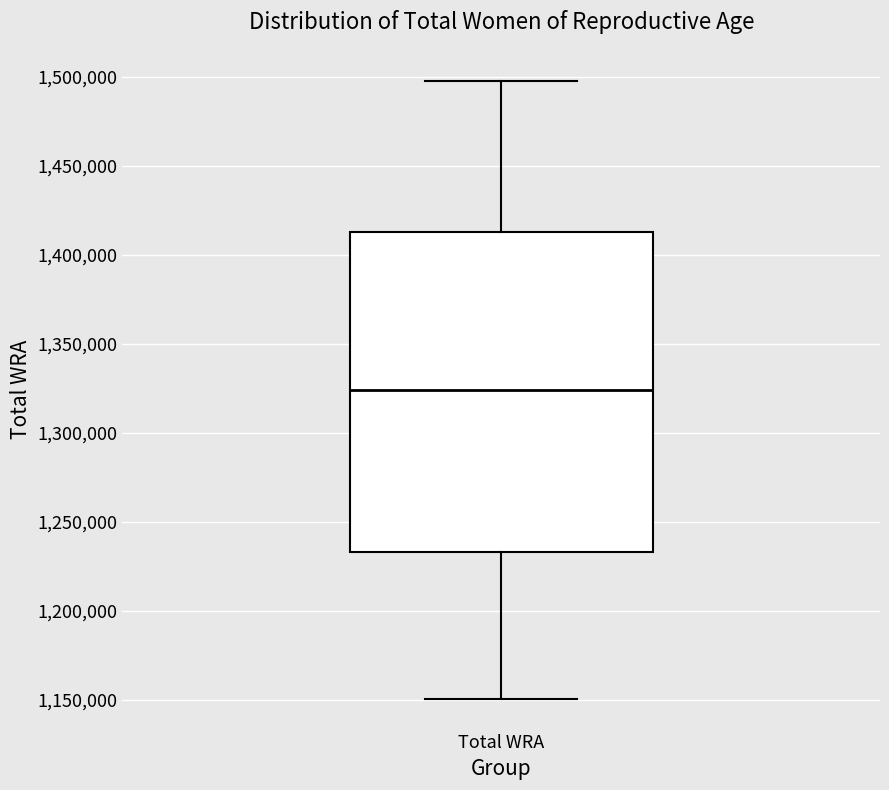

Read this box plot against the y-axis: the position of the median line, the range covered by the box, and the ends of both whiskers. The values are not printed on the chart, so give them approximately, as read against the axis.

median 1325000, box 1235000 to 1415000, whiskers 1150000 to 1500000